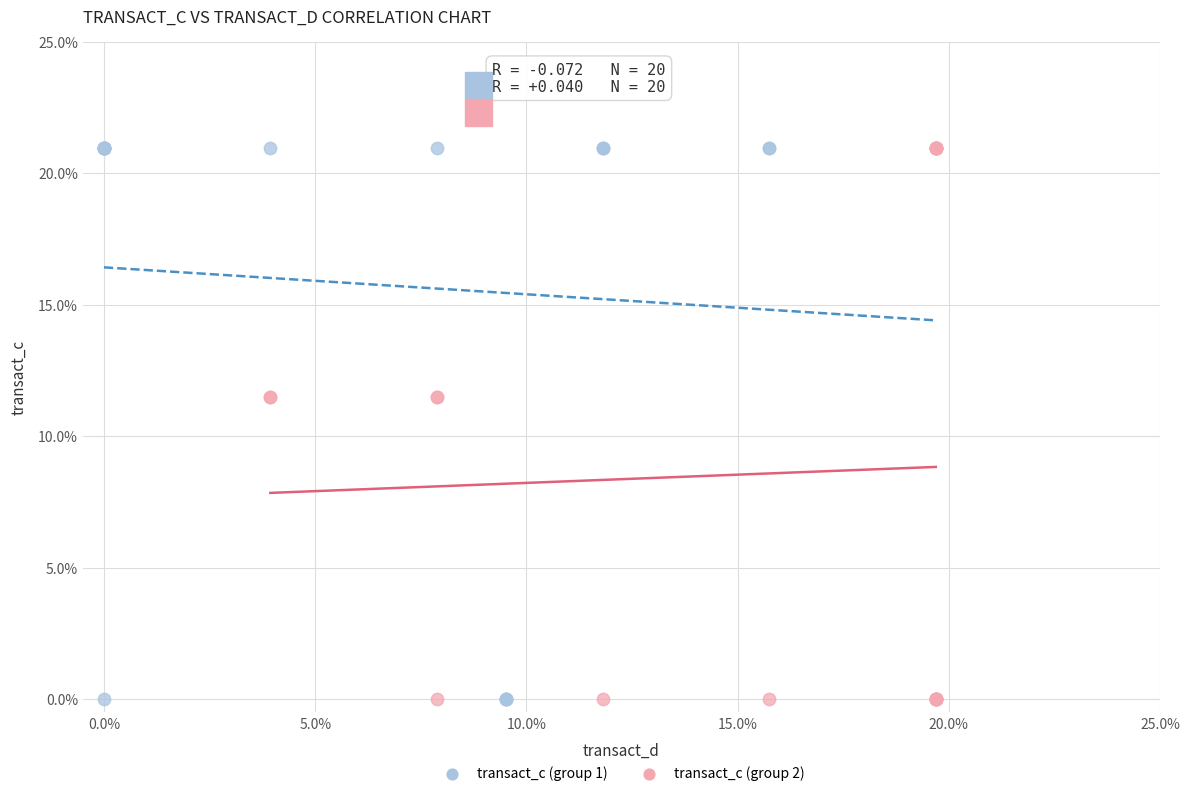

What are all the series names shown in the legend?

transact_c (group 1), transact_c (group 2)